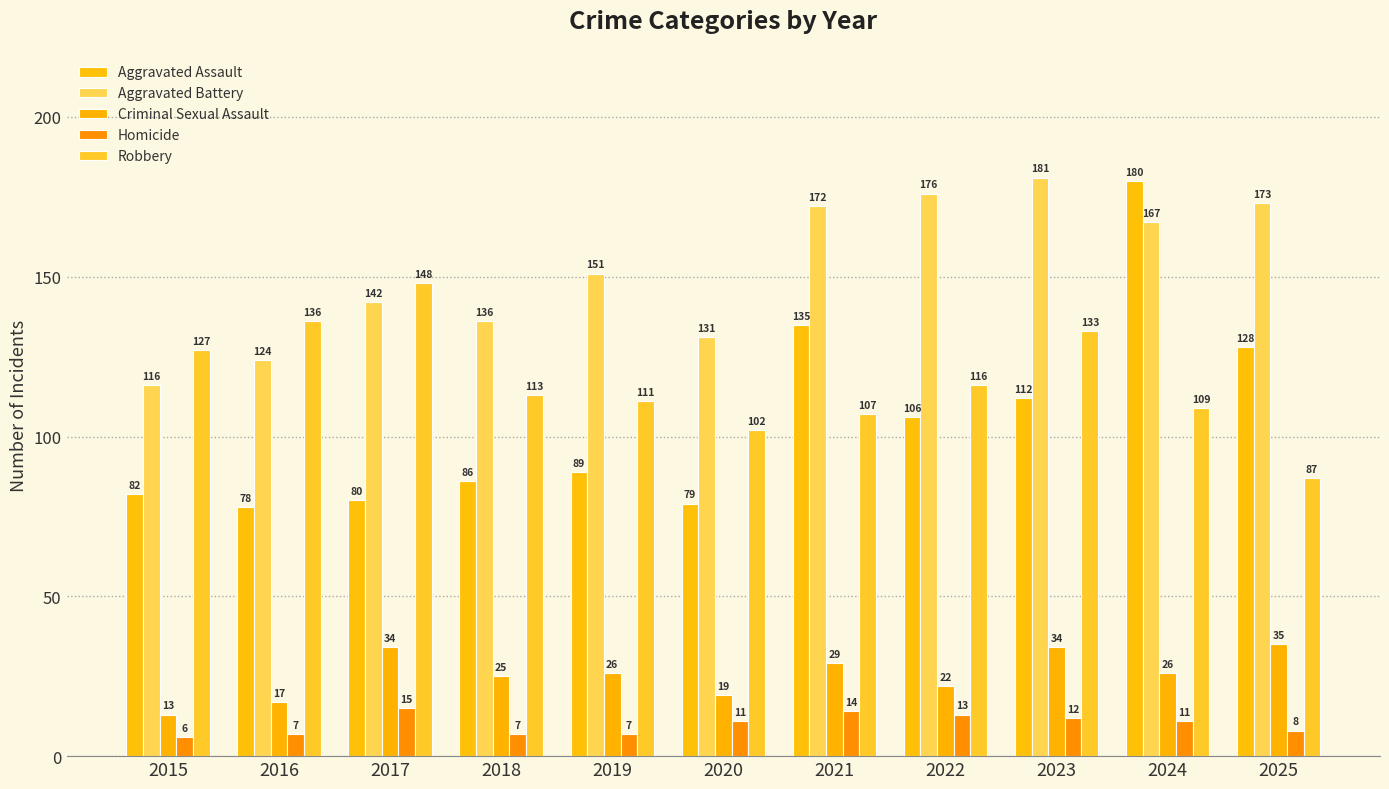

What is the sum of the Criminal Sexual Assault values at 2018 and 2024?

51